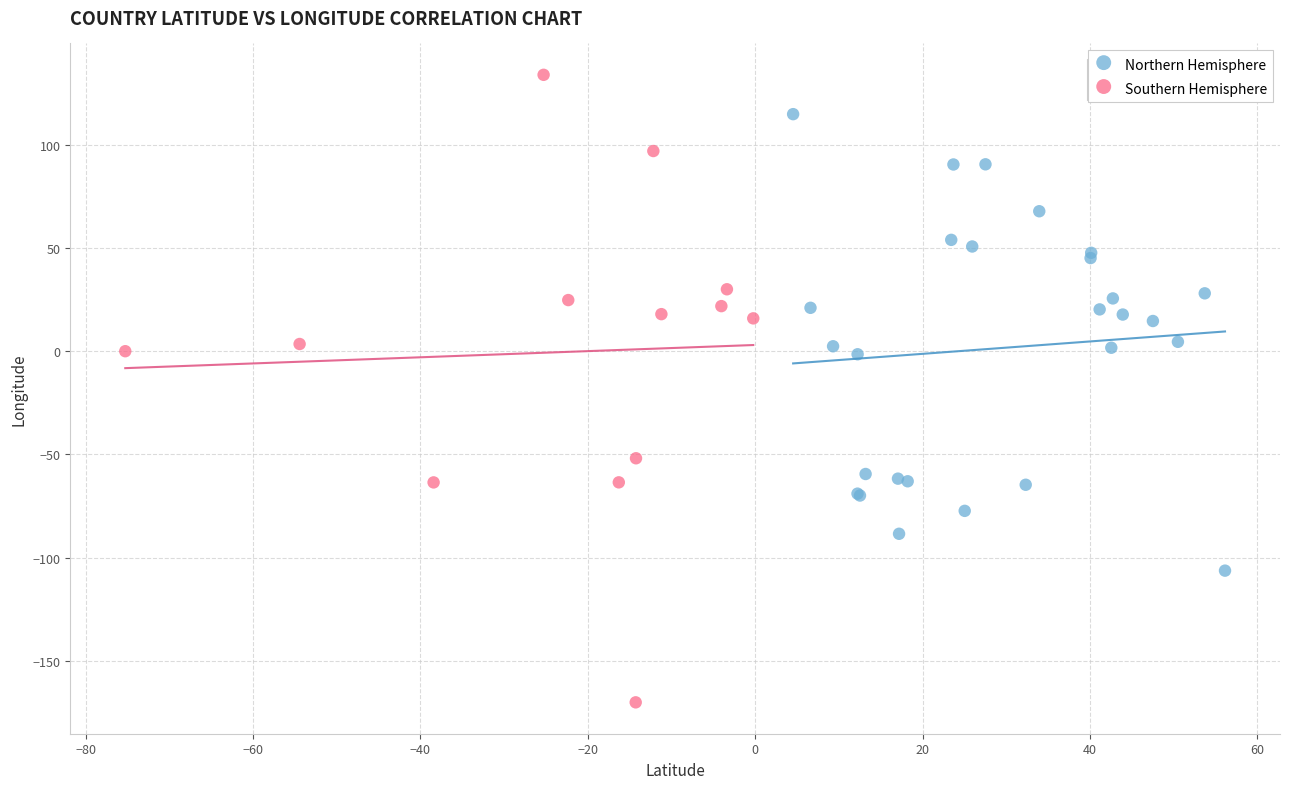

Which series has the widest spread of Y values?

Southern Hemisphere